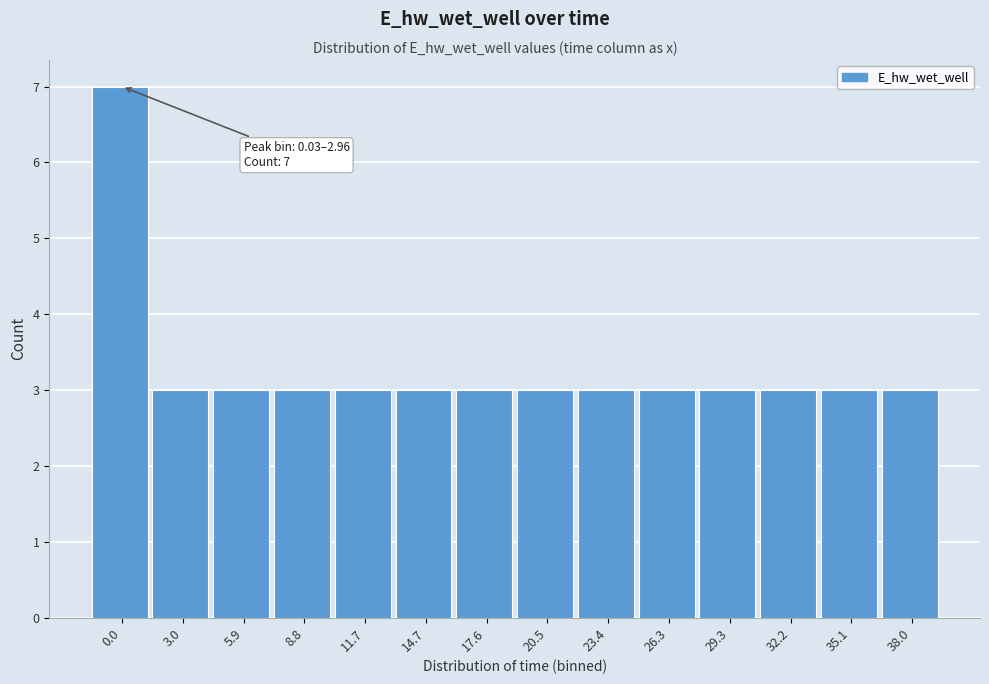

Reading left to right, list all the values displayed in this chart.

0.0=7	3.0=3	5.9=3	8.8=3	11.7=3	14.7=3	17.6=3	20.5=3	23.4=3	26.3=3	29.3=3	32.2=3	35.1=3	38.0=3